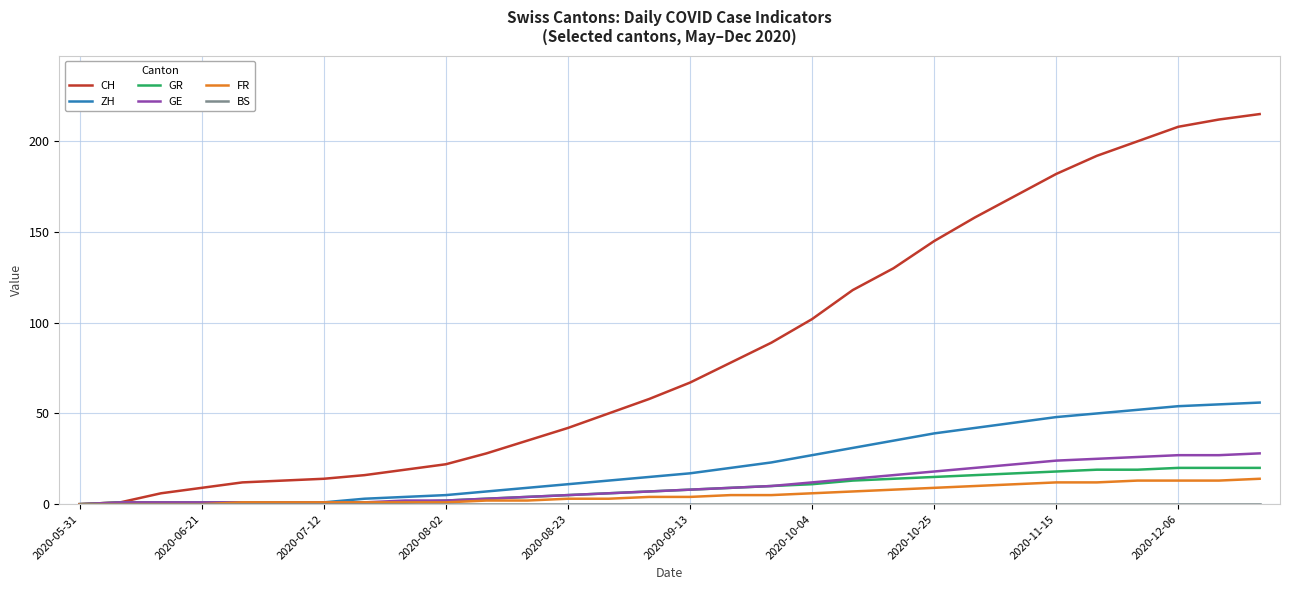

Which series has the largest range (max minus min)?

CH